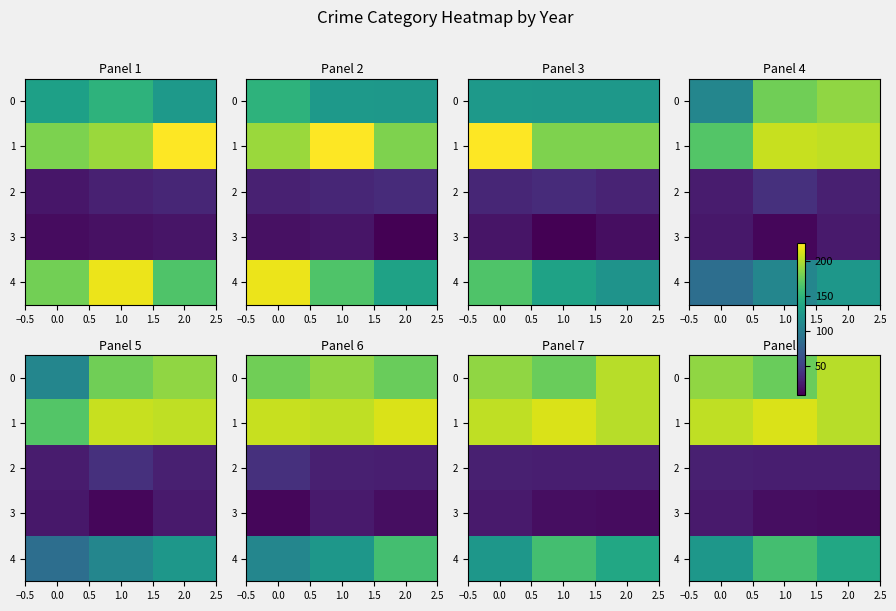

How many data points does each series have?

3